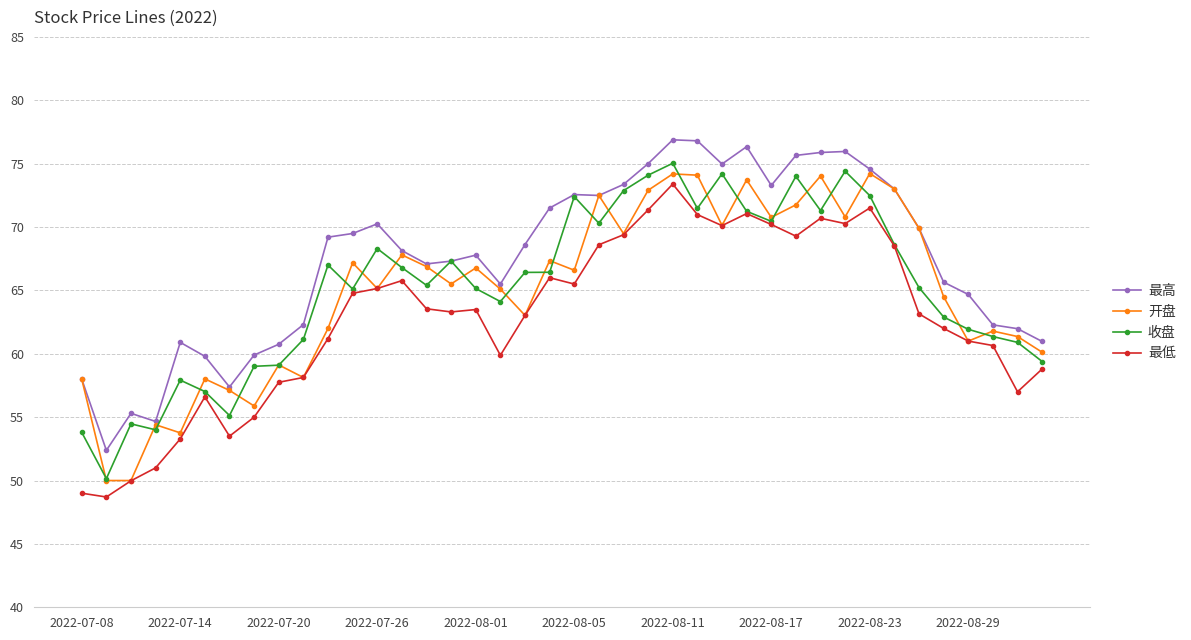

True or false: 最高 and 最低 cross at least once.

False